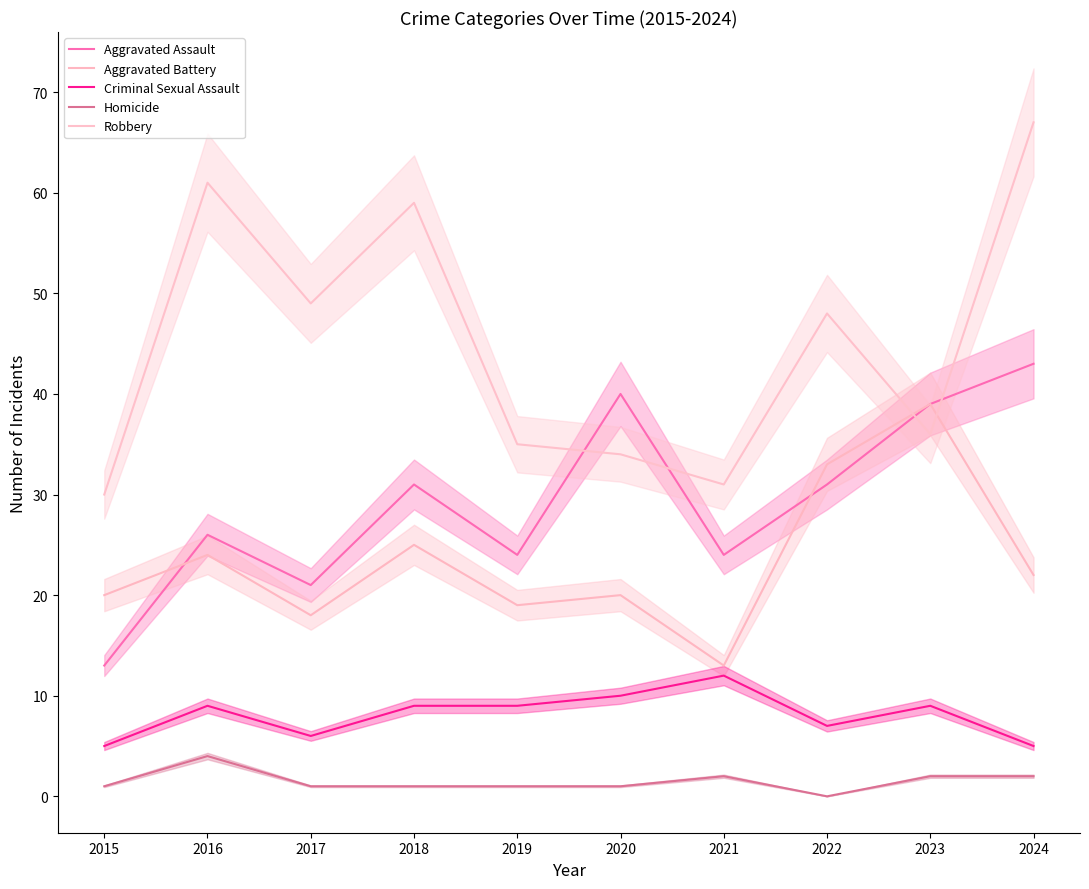

What is the difference between the highest and lowest values at 2017?

48